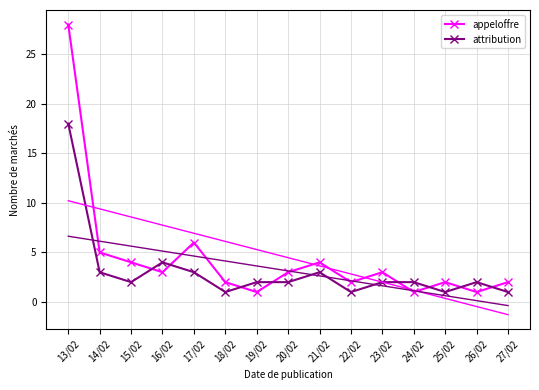

Rank the series by their maximum value, from highest to lowest.

appeloffre, attribution